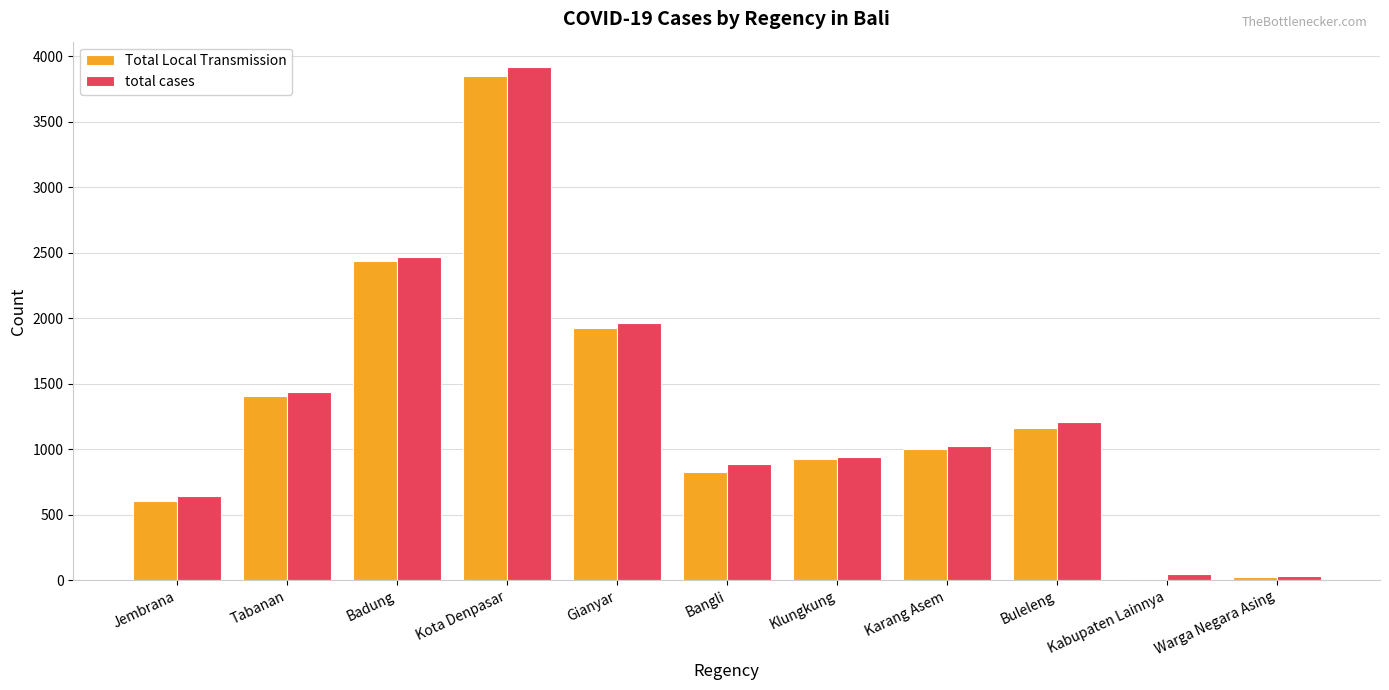

Which category has the highest value in the total cases series?

Kota Denpasar